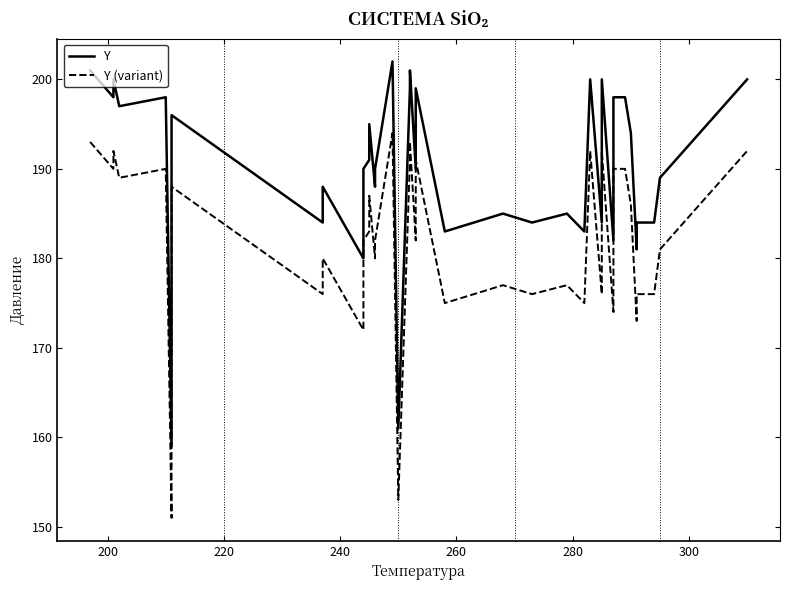

Rank the series by their maximum value, from highest to lowest.

Y, Y (variant)